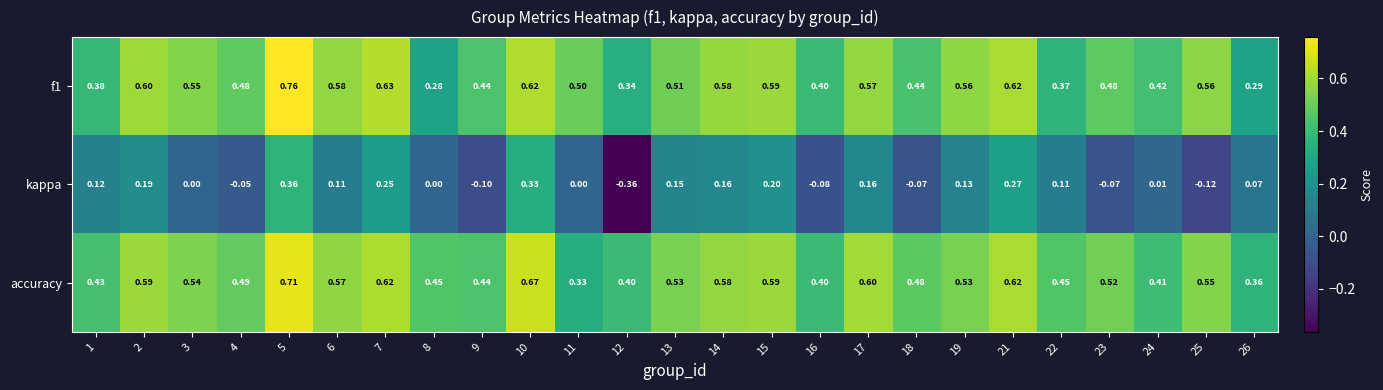

Between 14 and 18, which series saw the biggest shift?

kappa